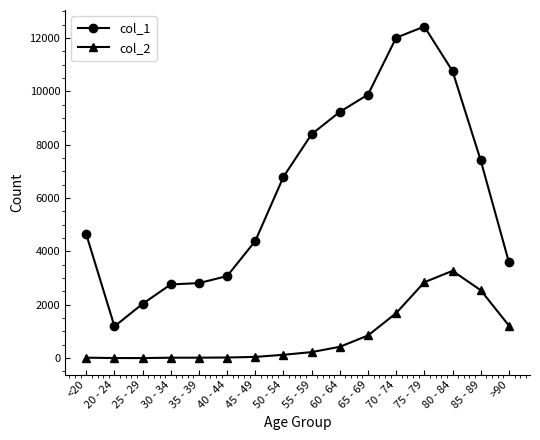

What is the value of the col_1 point at the 16th from the left?

3604